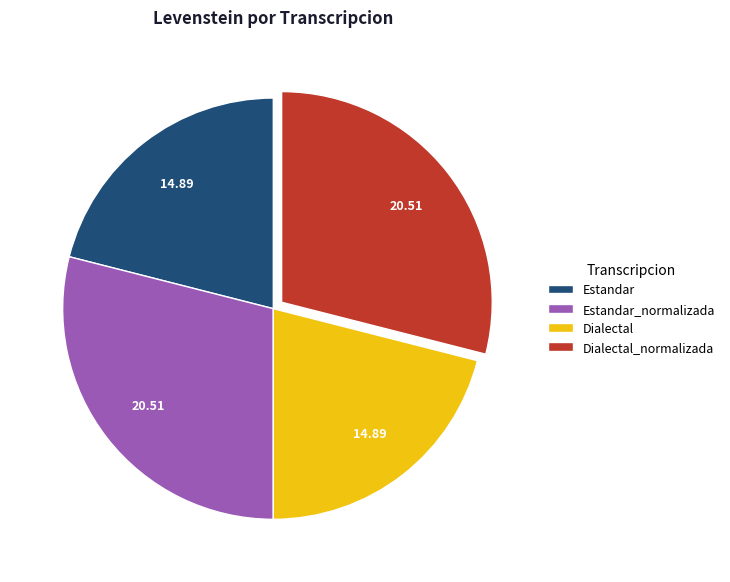

Does any single category account for the majority?

No